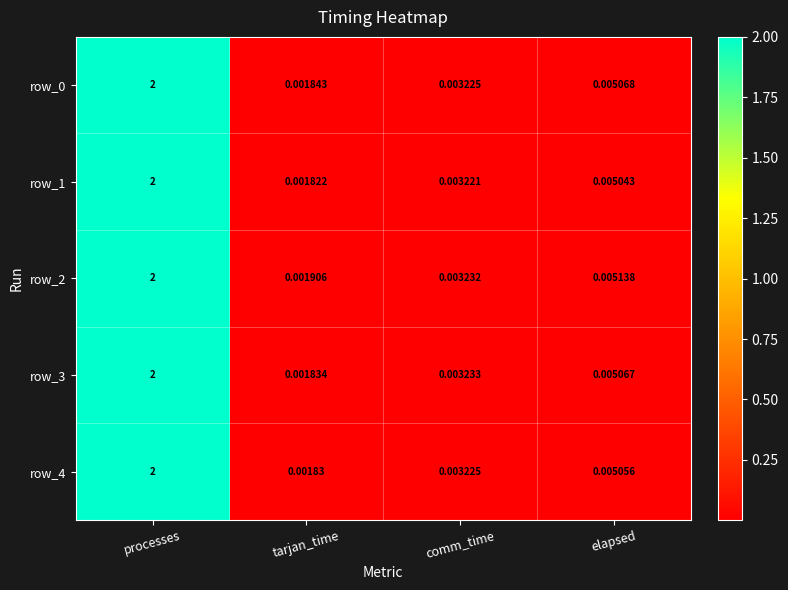

List the labels in order of row_2 value, largest first.

processes, elapsed, comm_time, tarjan_time